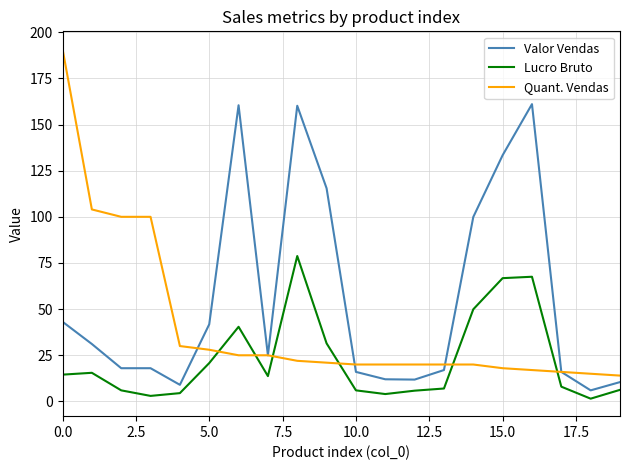

What is the minimum value for Valor Vendas?

6.0